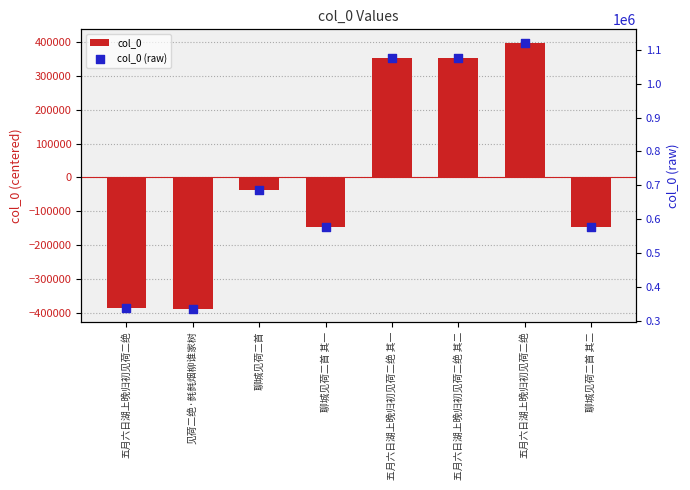

Which series reaches the minimum Y coordinate?

col_0